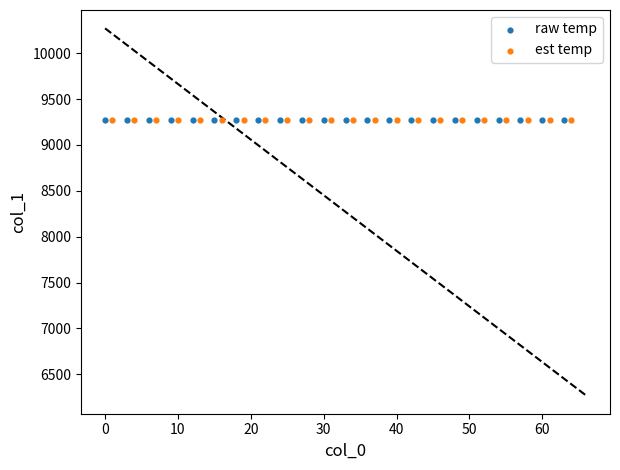

Which series has the widest spread of Y values?

raw temp